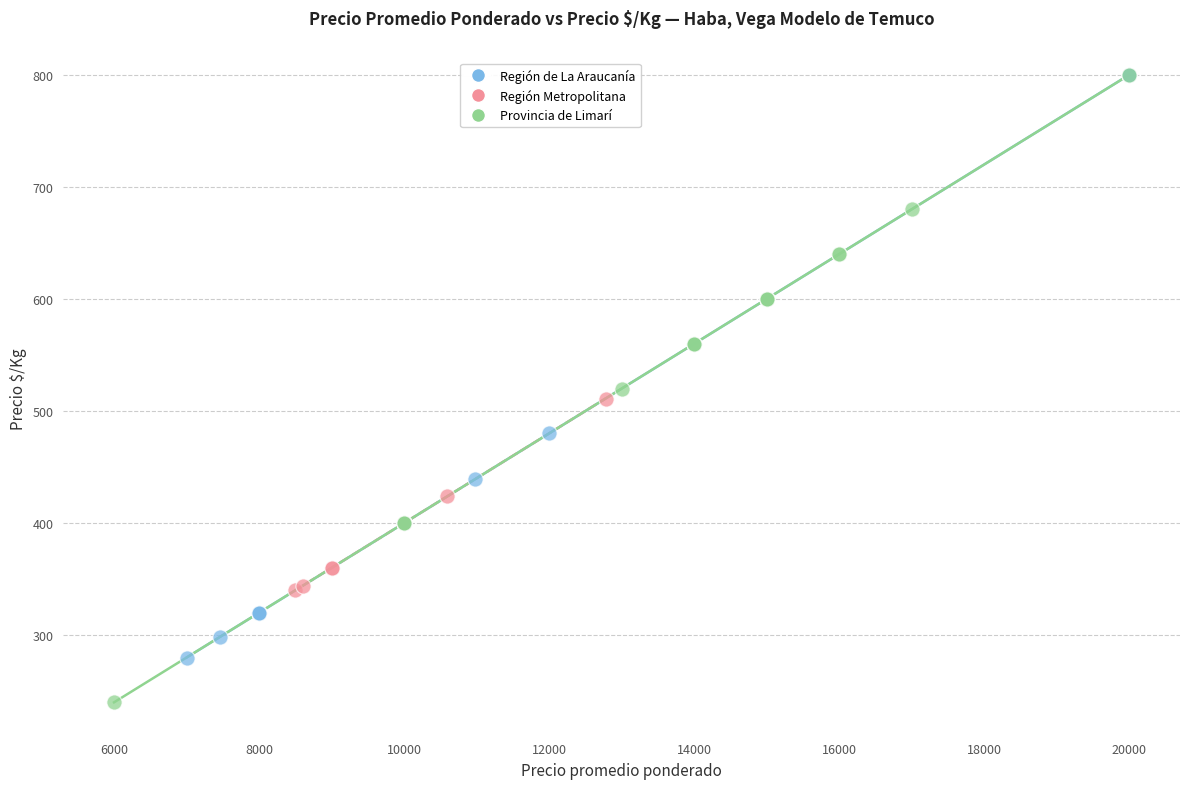

Which series has the largest Y range (max minus min)?

Provincia de Limarí